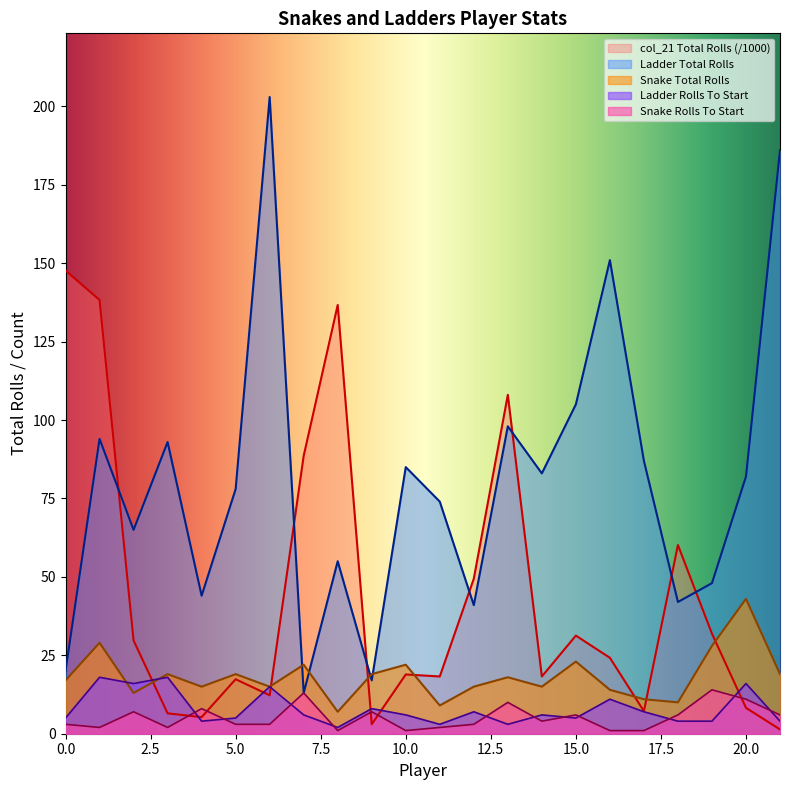

True or false: Snake Total Rolls has a value of 15.0 at 4.

True